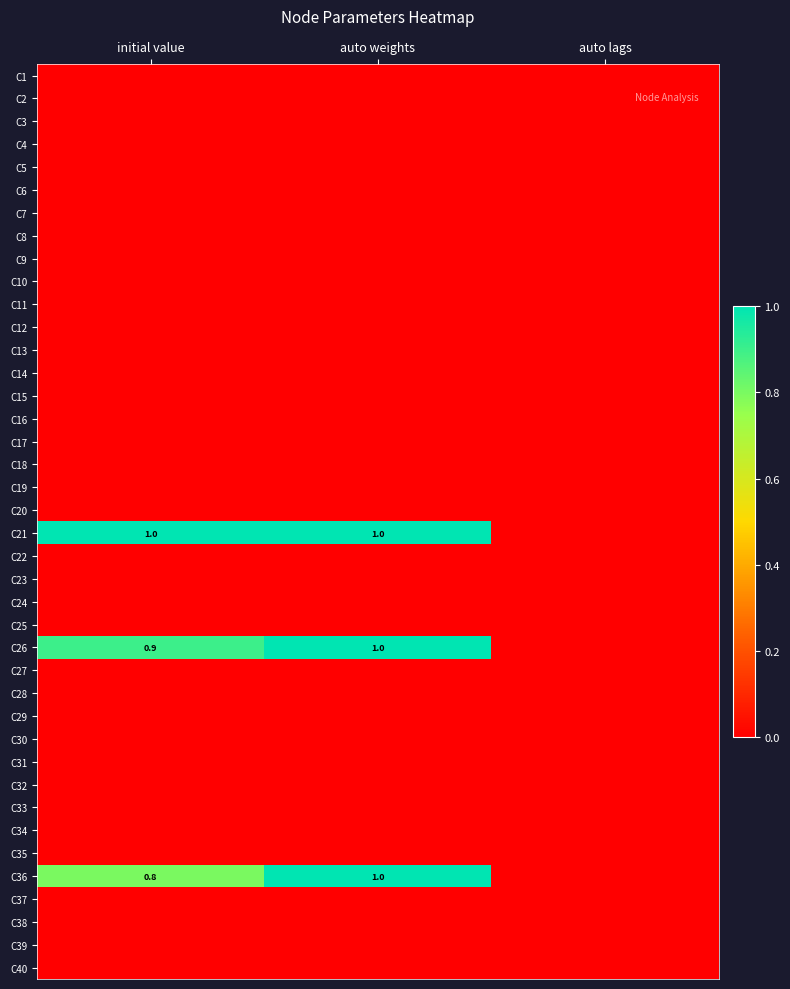

Rank the series at initial value from highest to lowest value.

C21, C26, C36, C1, C2, C3, C4, C5, C6, C7, C8, C9, C10, C11, C12, C13, C14, C15, C16, C17, C18, C19, C20, C22, C23, C24, C25, C27, C28, C29, C30, C31, C32, C33, C34, C35, C37, C38, C39, C40